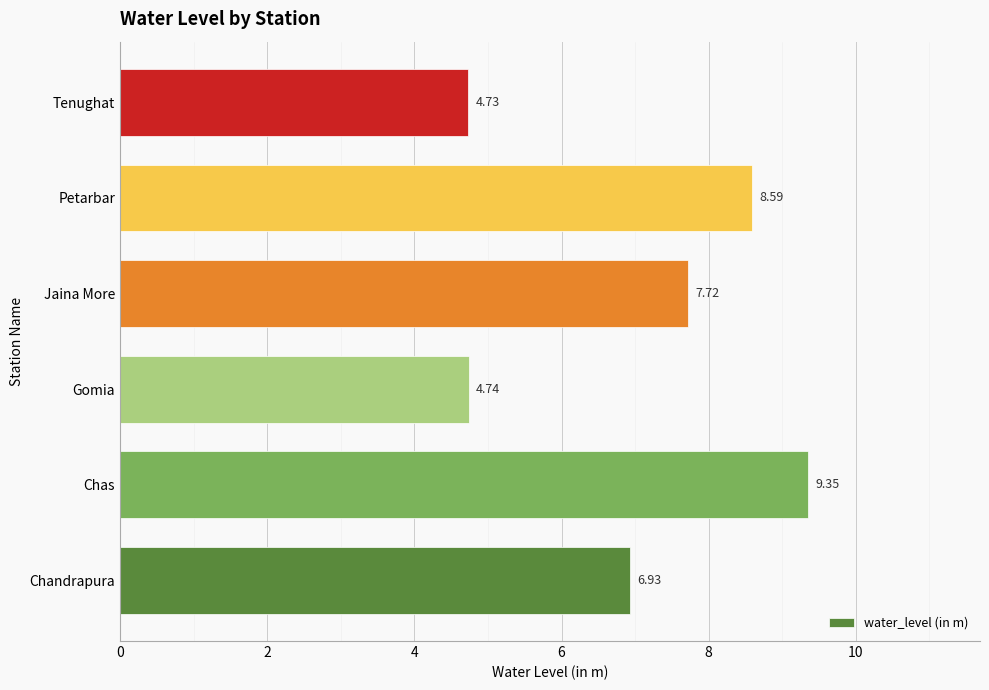

What is the difference between the second highest and minimum values?

3.9